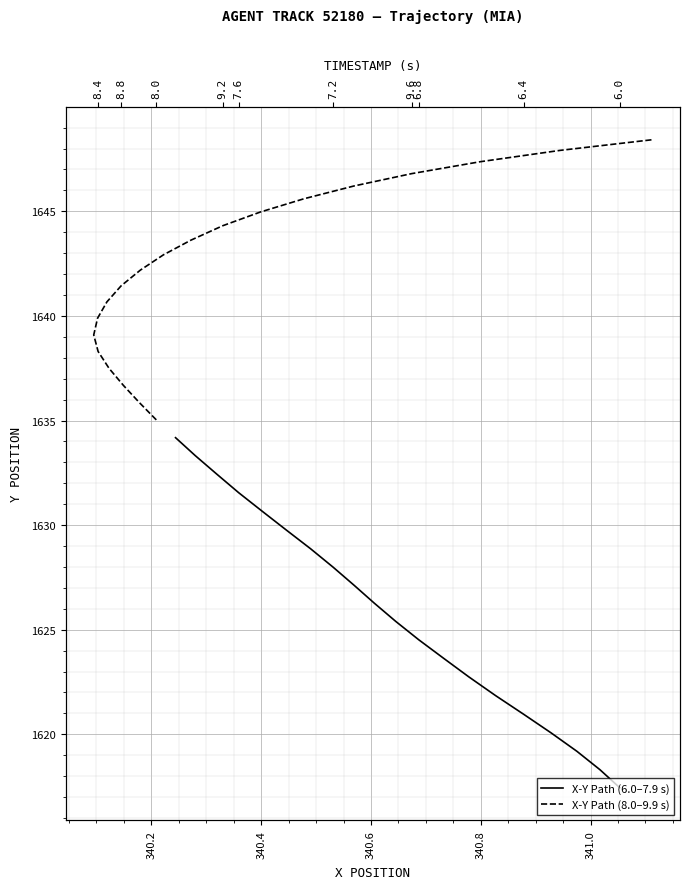

True or false: X-Y Path (8.0–9.9 s) and X-Y Path (6.0–7.9 s) cross at least once.

False